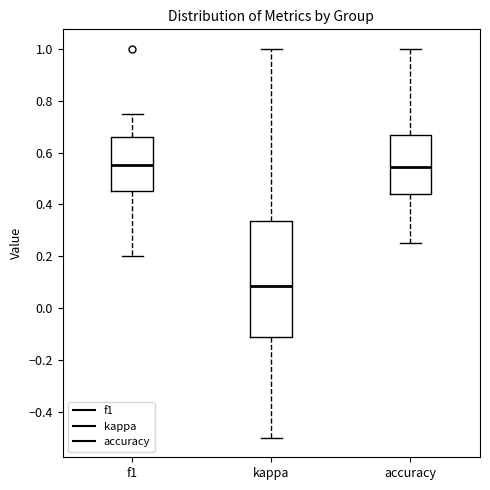

Reading left to right, transcribe this box plot: for each box, give where its median line is, the range the box spans, and where its two whiskers end, as read against the y-axis. The values are not printed on the chart, so give them approximately, as read against the axis.

f1: median 0.56, box 0.46 to 0.66, whiskers 0.20 to 0.76
kappa: median 0.08, box -0.12 to 0.34, whiskers -0.50 to 1.00
accuracy: median 0.54, box 0.44 to 0.66, whiskers 0.26 to 1.00